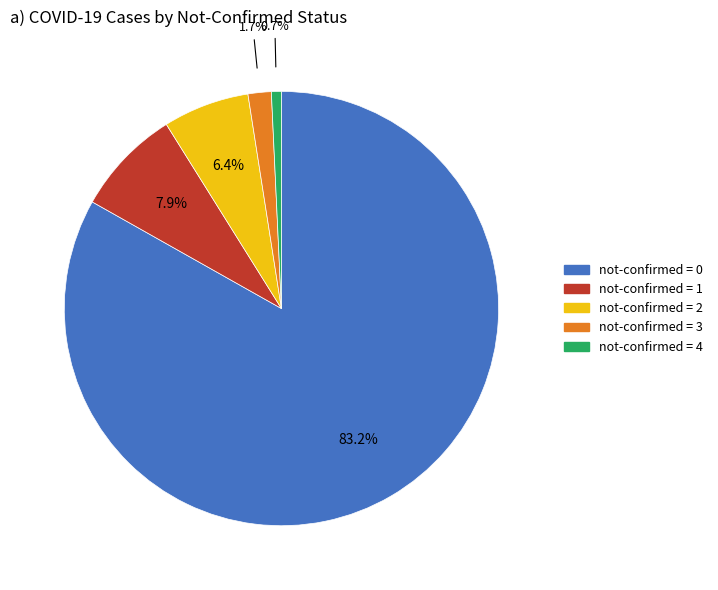

To the nearest percent, what is the average slice percentage?

20%